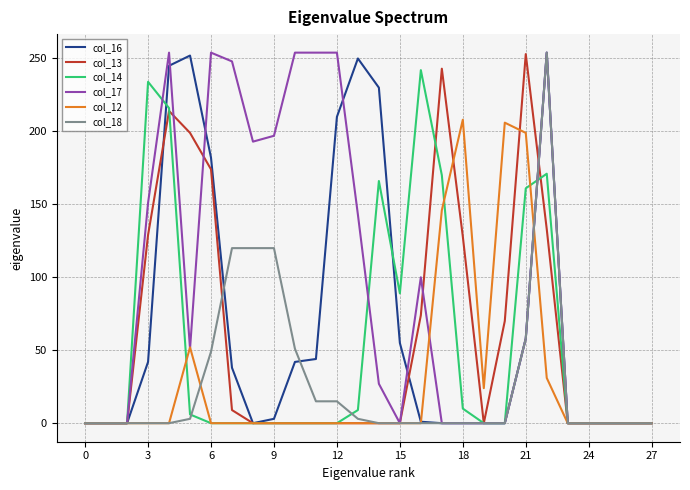

Which series has the largest total across all categories?

col_17